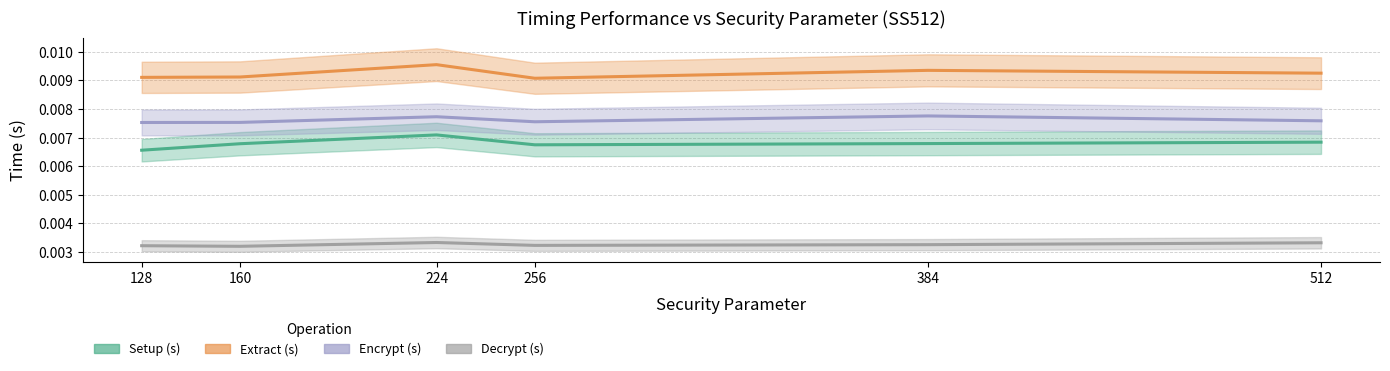

How many interior local valleys does the Decrypt (s) series have?

2